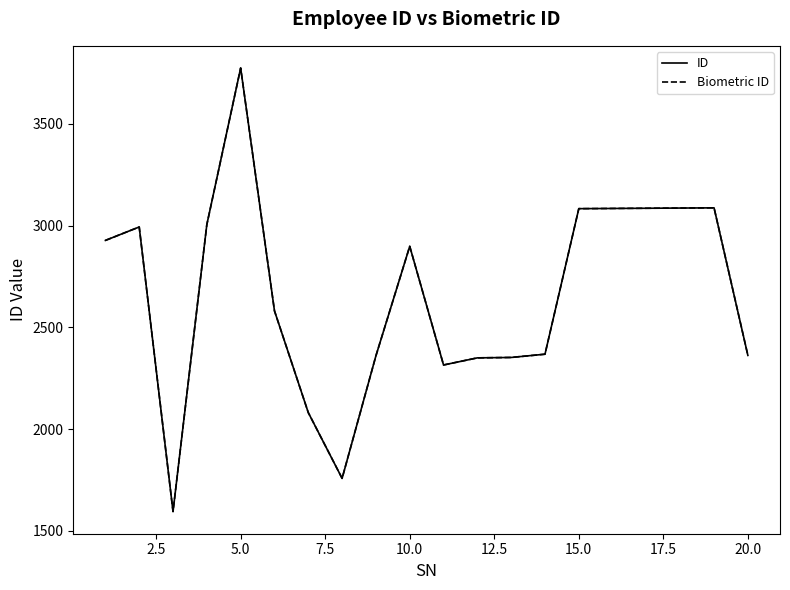

Which series has the largest total across all categories?

ID